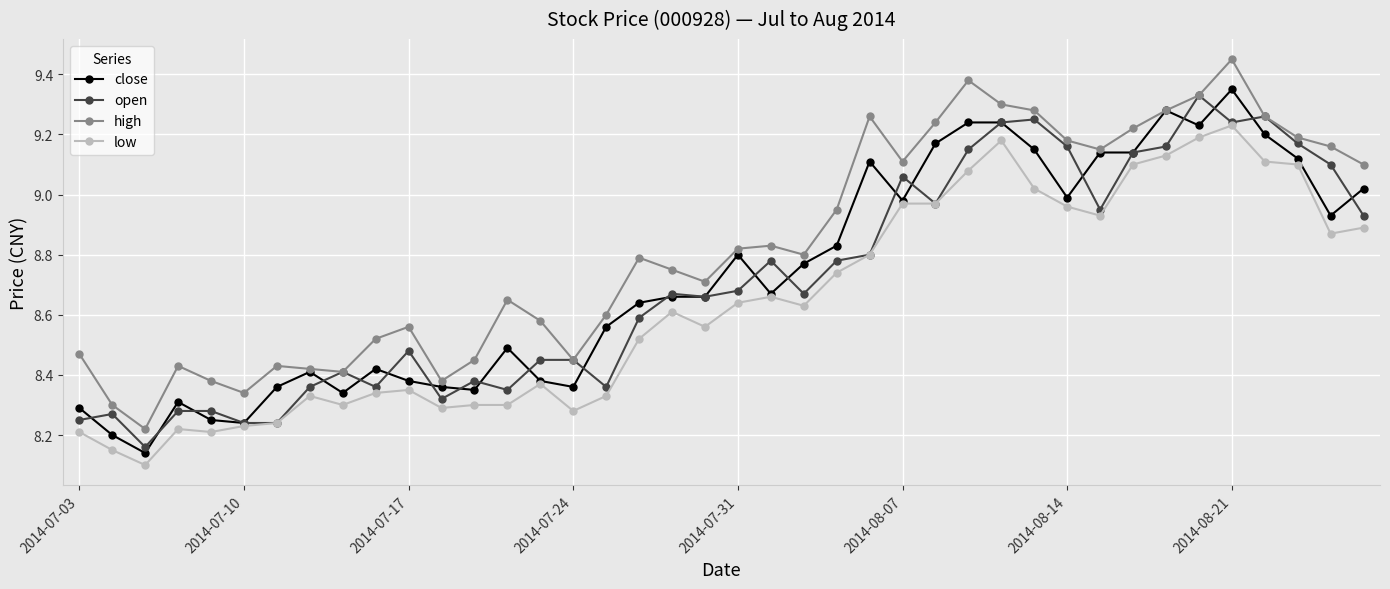

What is the difference between the maximum and minimum values in the open series?

1.2